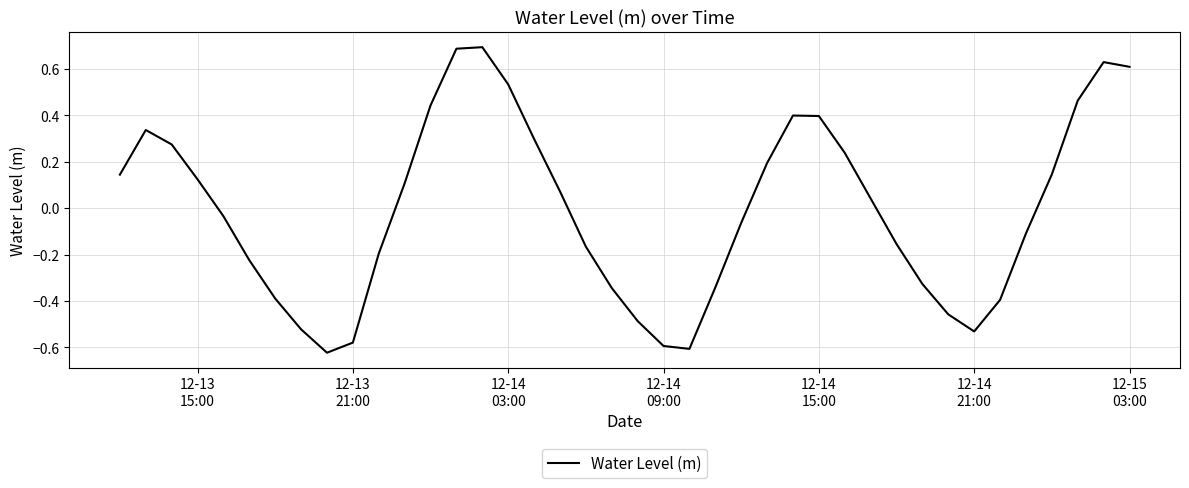

What is the maximum value shown in the chart?

0.7